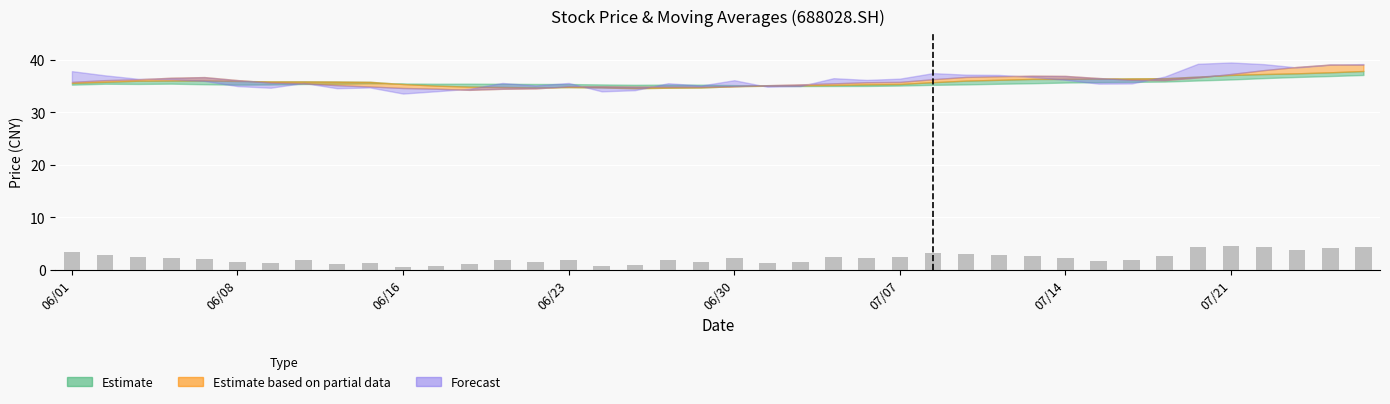

How many distinct data groups are displayed?

1